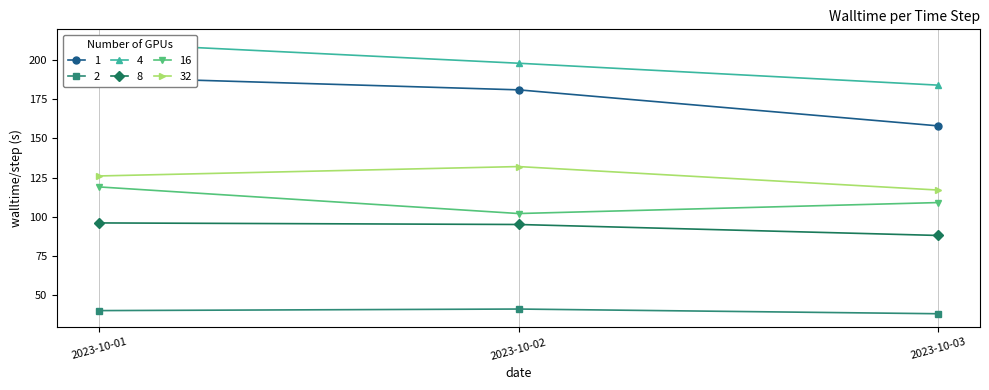

Rank the categories by 16 value from lowest to highest.

2023-10-02, 2023-10-03, 2023-10-01